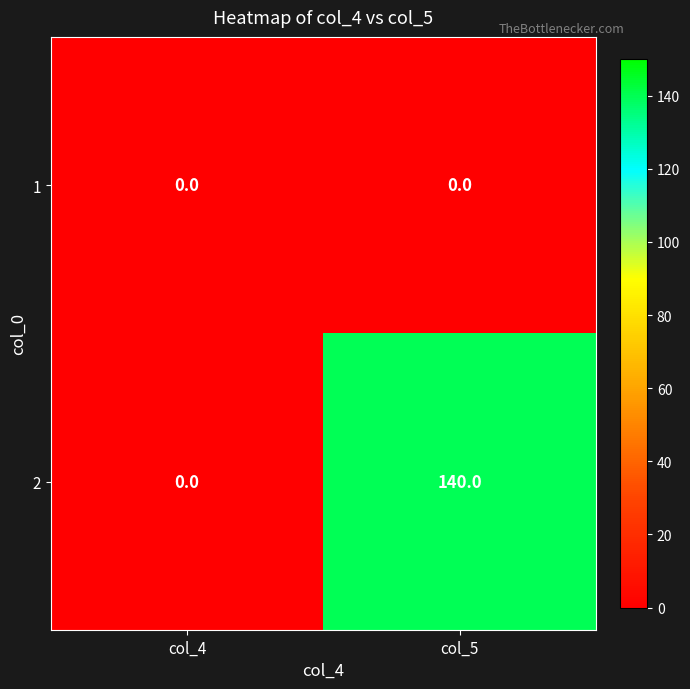

What is the greatest value displayed?

140